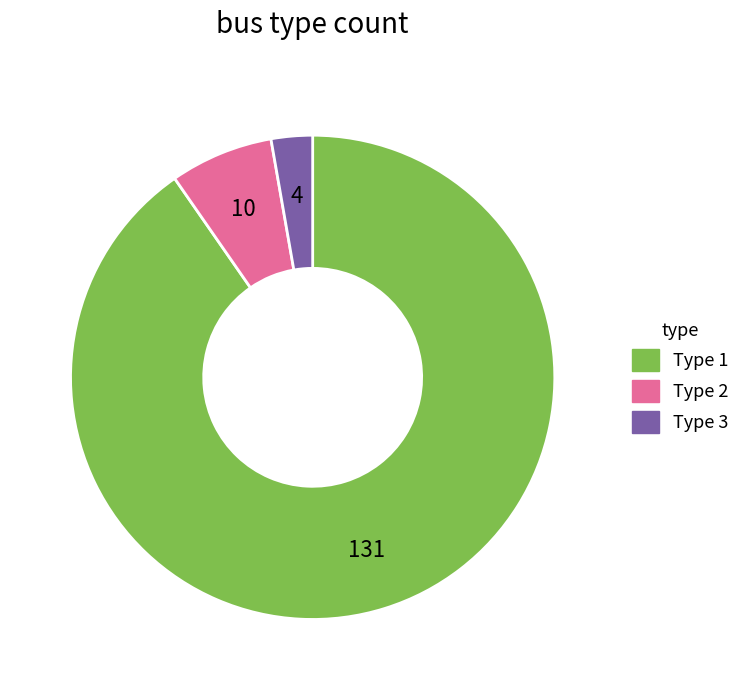

Which slice is the smallest?

Type 3